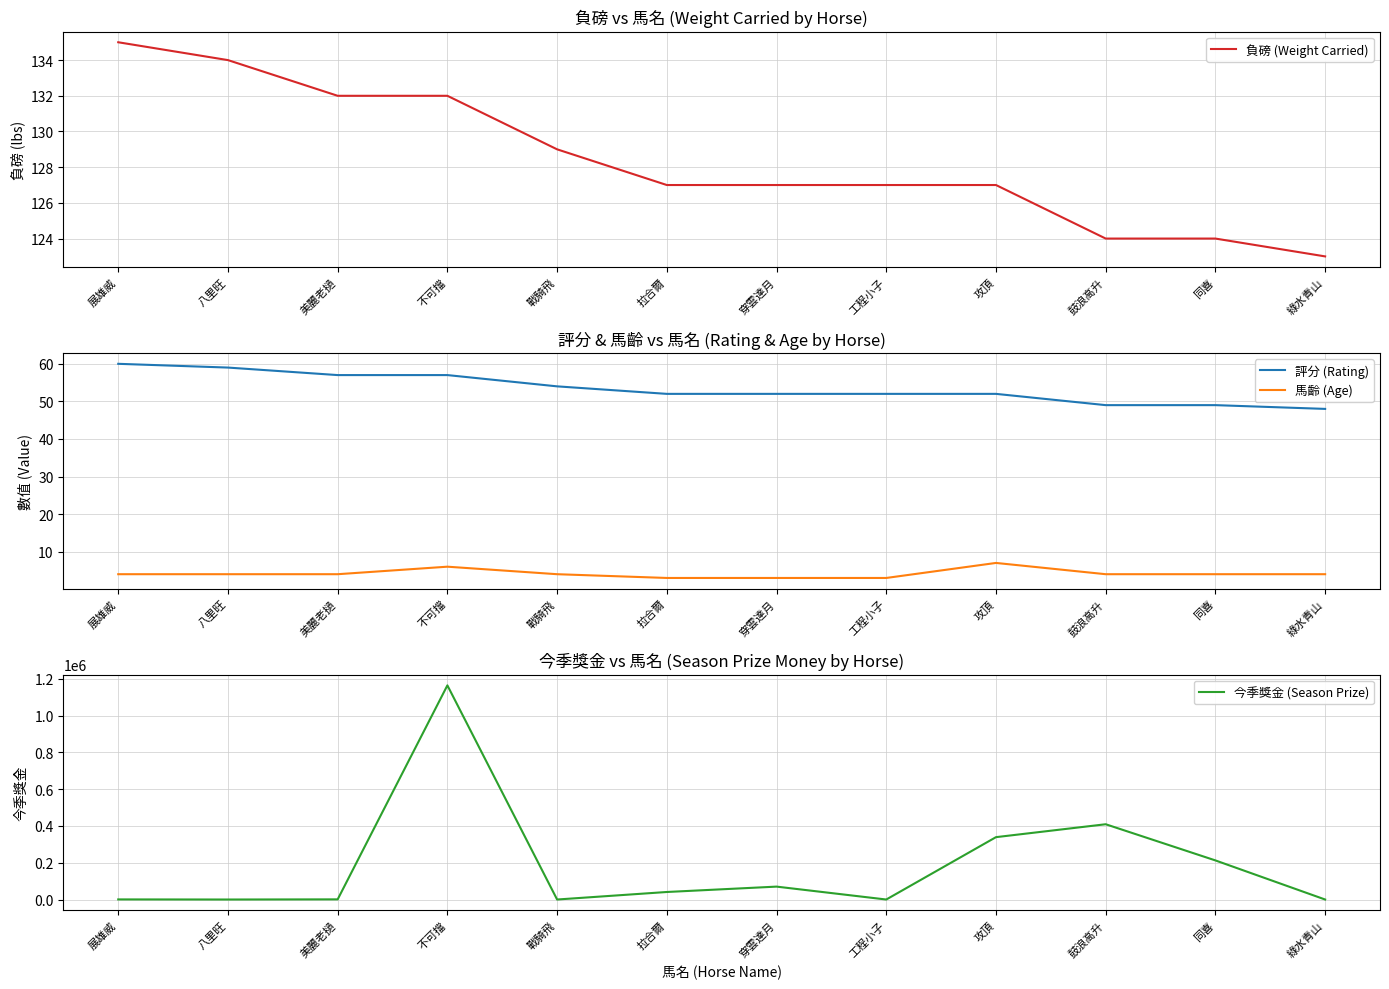

At which label does 負磅 (Weight Carried) first exceed 127?

展雄威